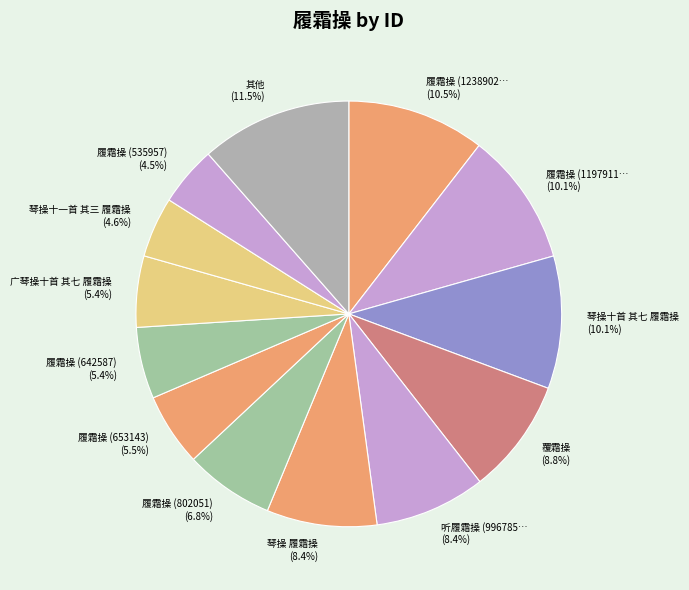

Which slice is the largest?

其他